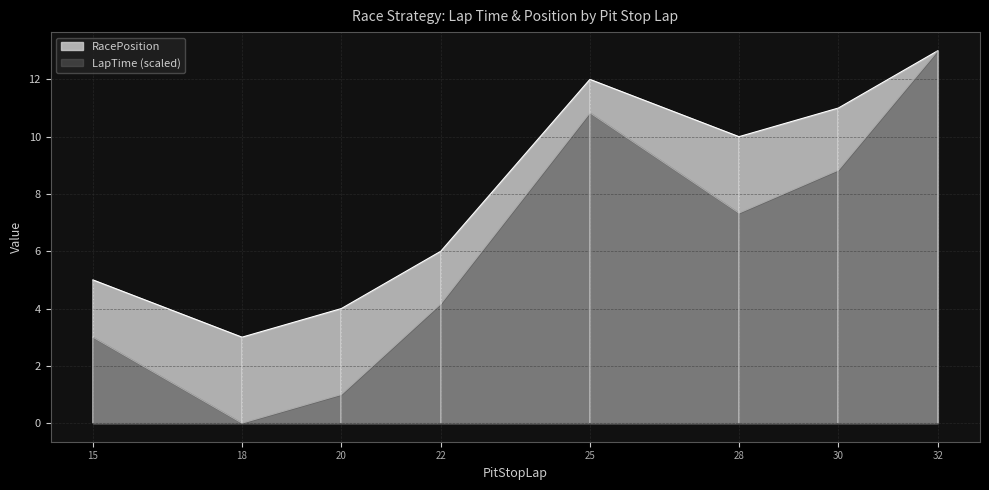

Between 25 and 32, which series saw the biggest shift?

LapTime